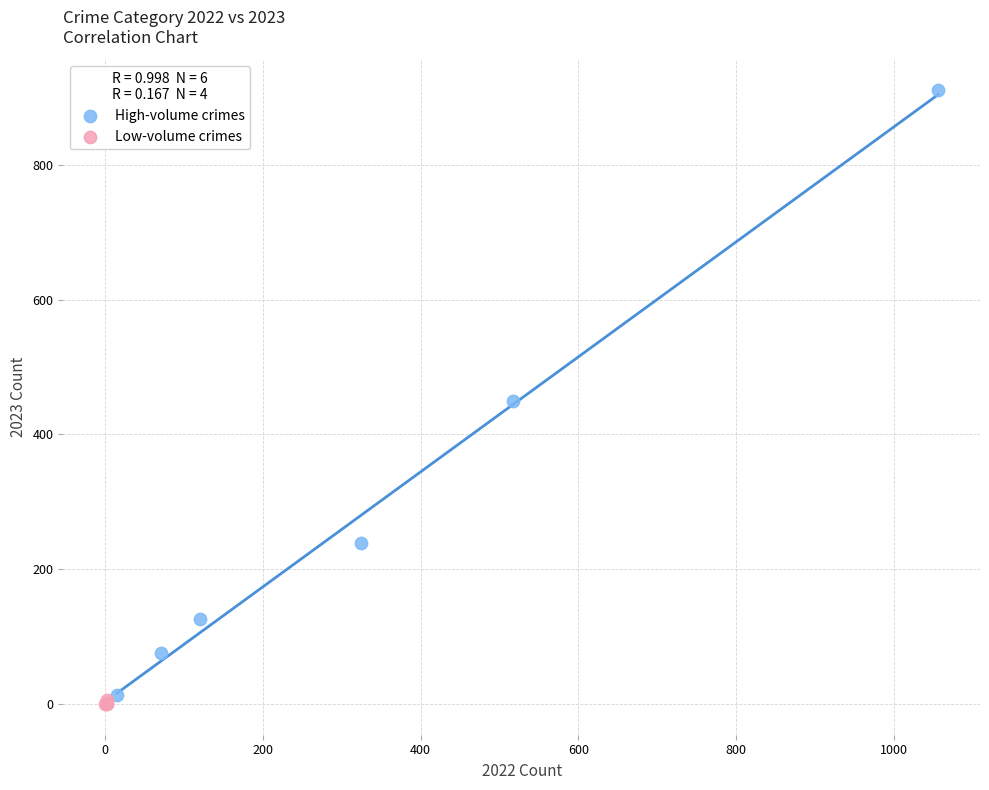

What are all the series names shown in the legend?

High-volume crimes, Low-volume crimes